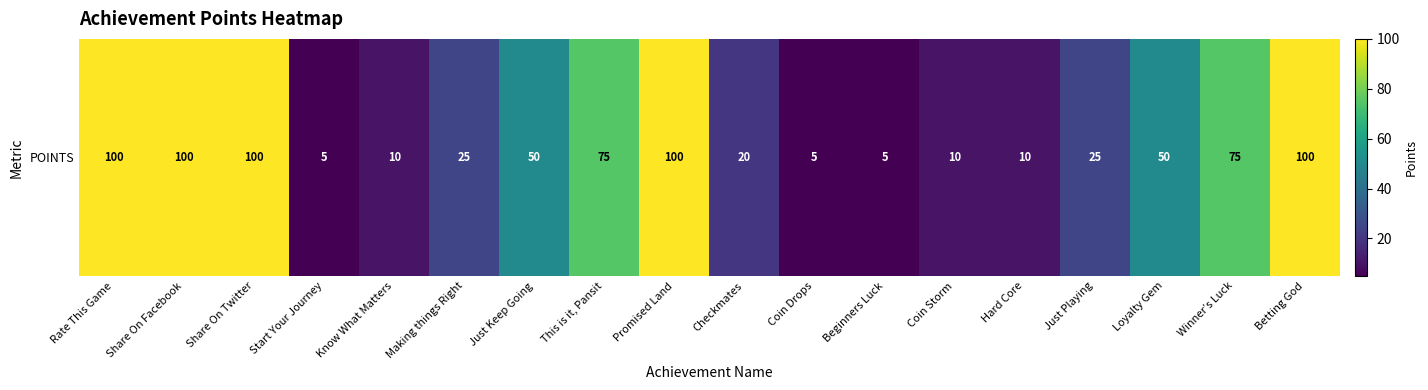

At which label is the value closest to 52?

Just Keep Going